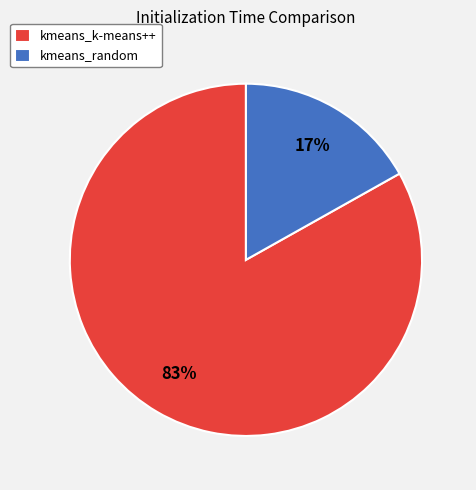

Is it true that kmeans_random is 8% of the pie?

False